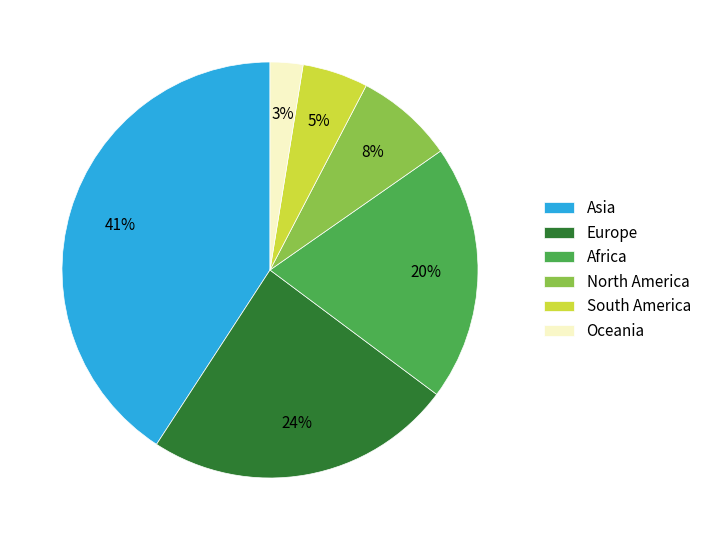

How many slices are in this pie chart?

6